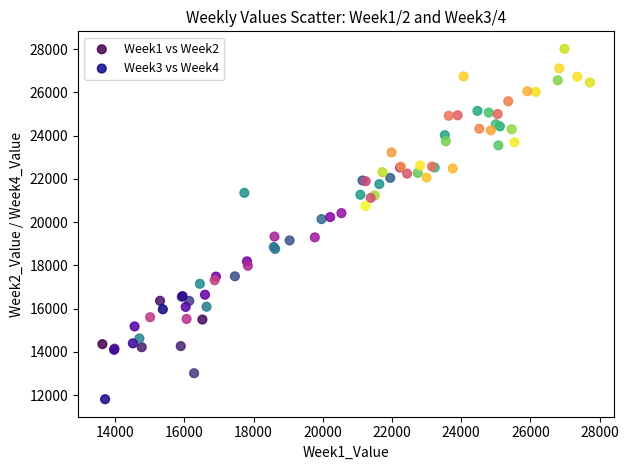

What are all the series names shown in the legend?

Week1 vs Week2, Week3 vs Week4